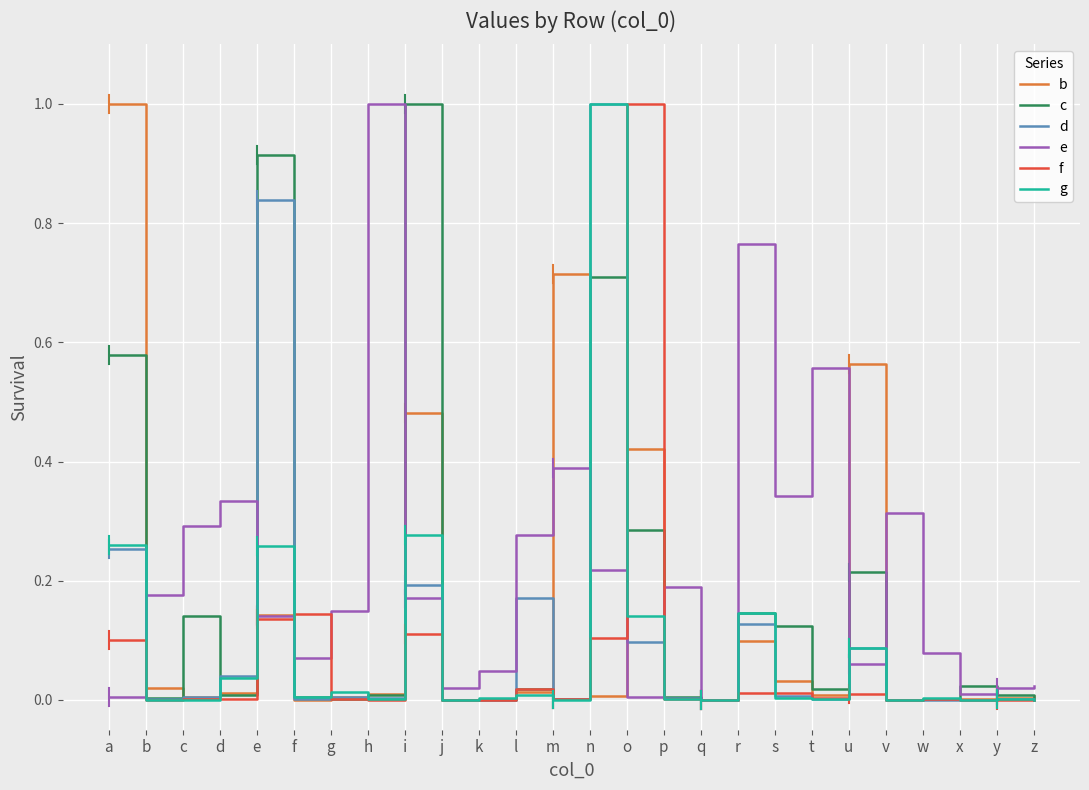

The d series shows 0.2 at e. True or false?

False